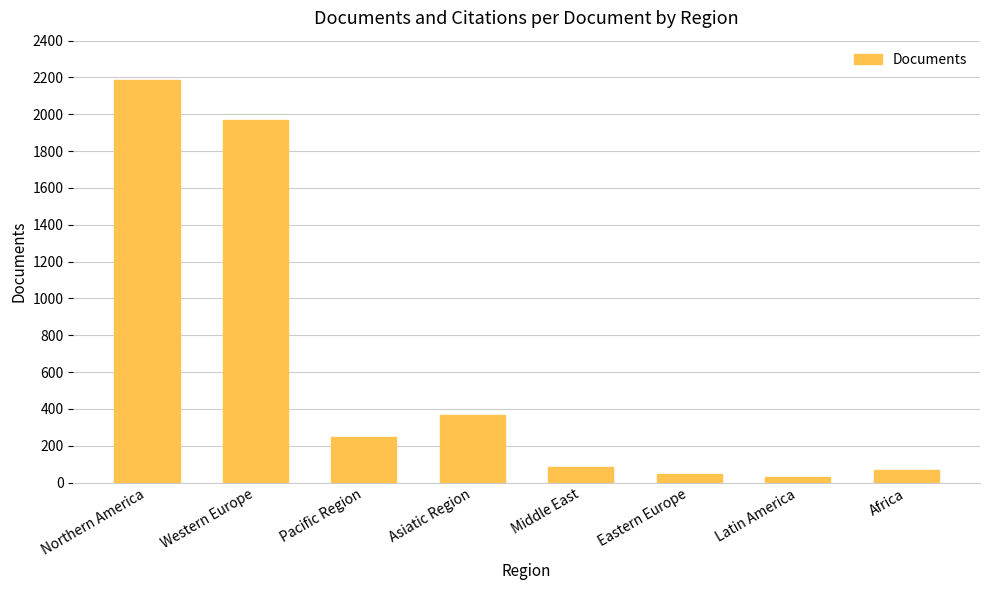

What is the greatest value displayed?

2186